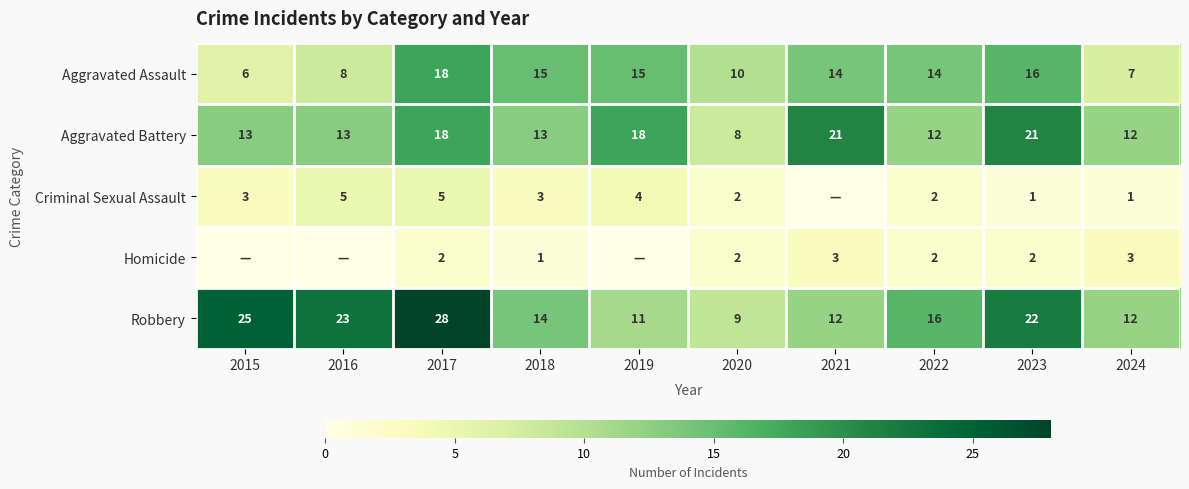

How many categories are shown in the chart?

10